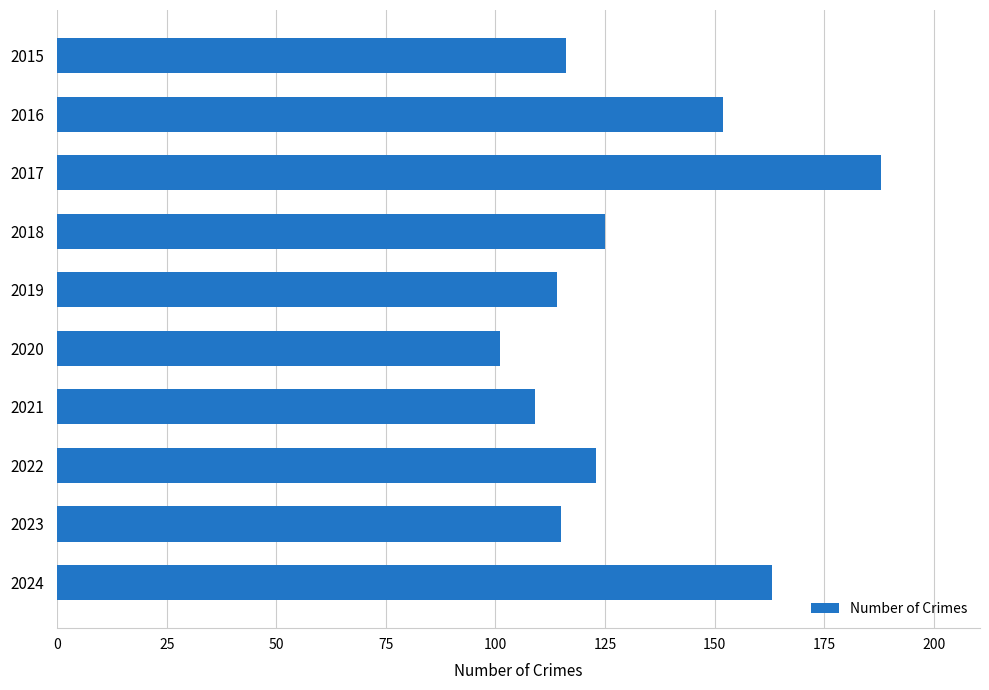

What is the average value?

131